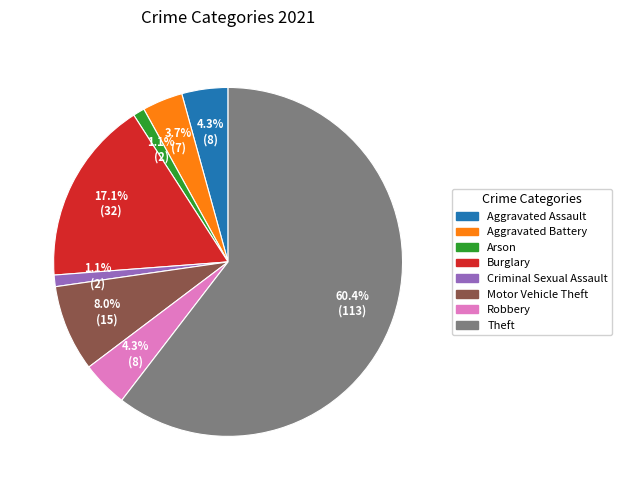

Between Robbery and Theft, which is larger?

Theft